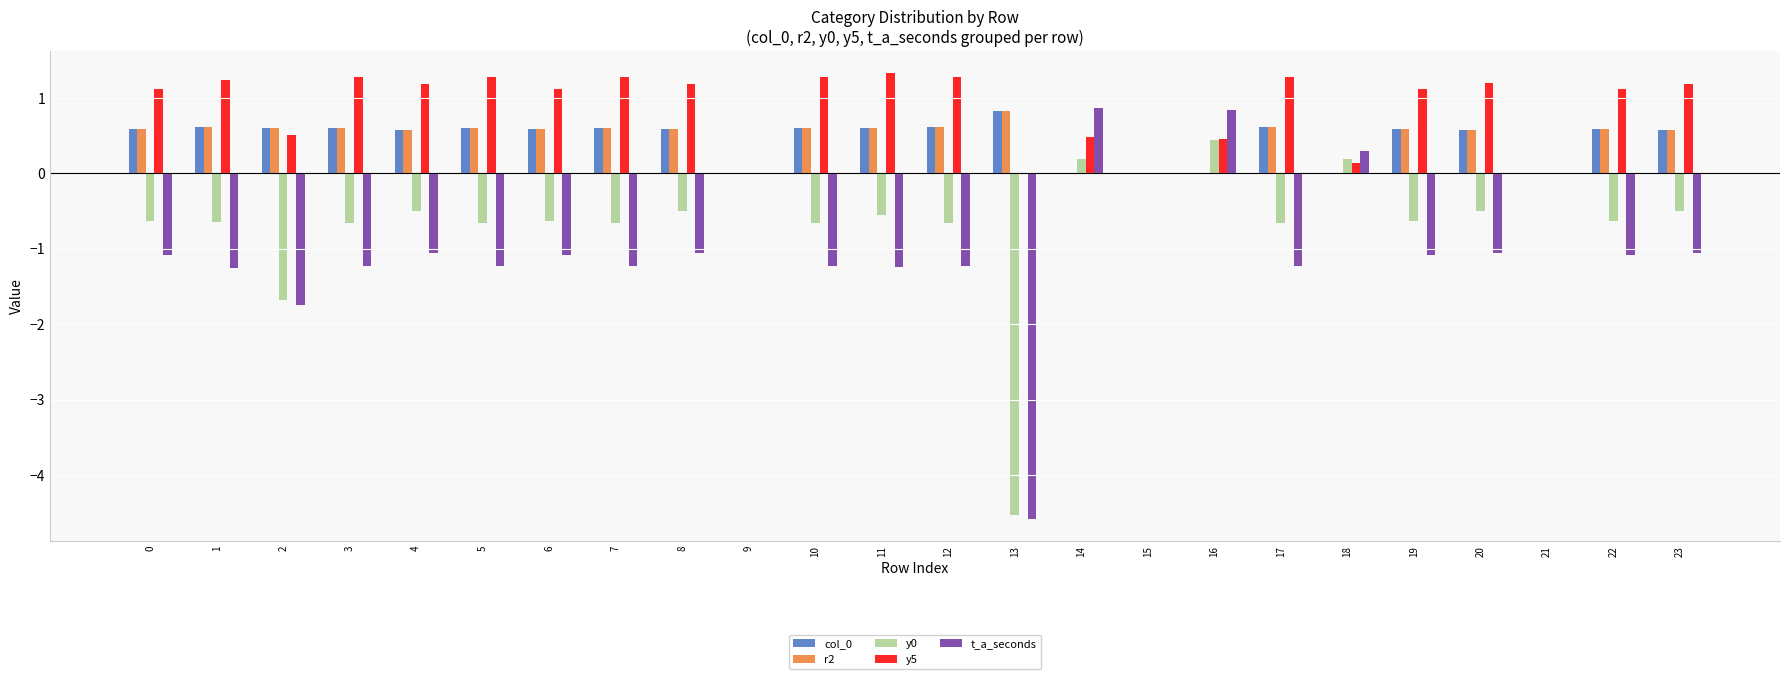

What is the total value across all series at 14?

1.5